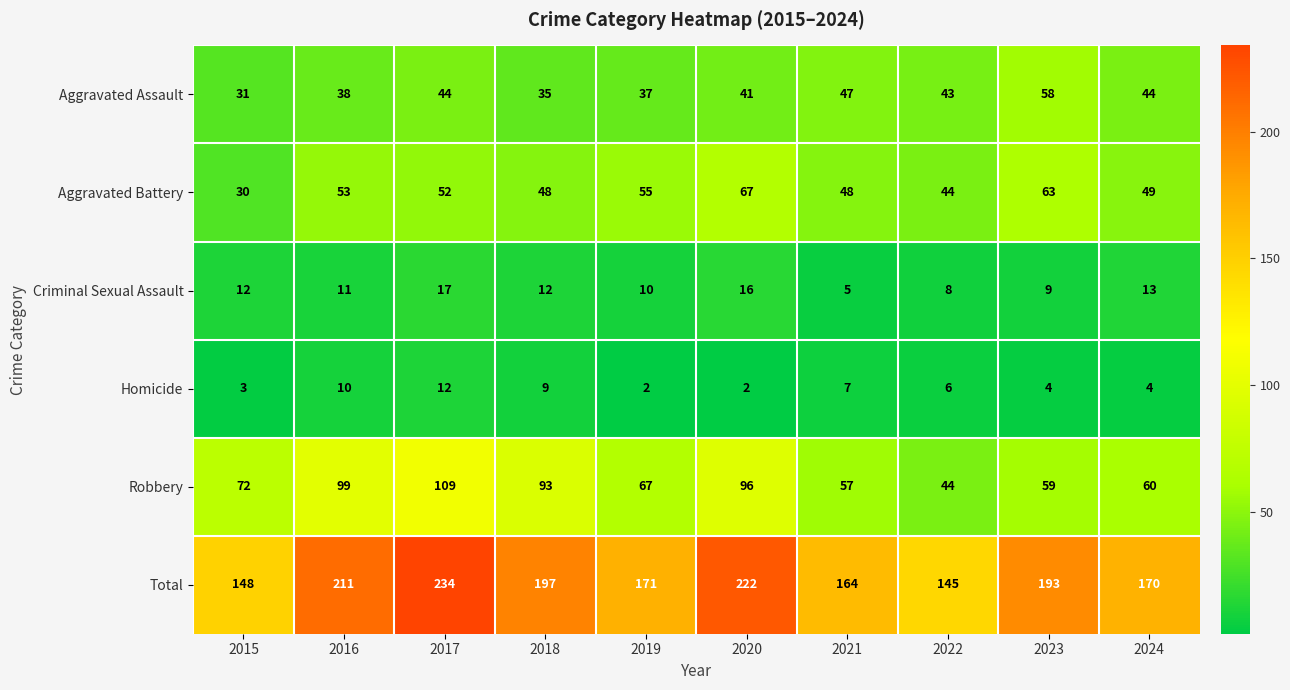

Which series changed the most between 2016 and 2022?

Total